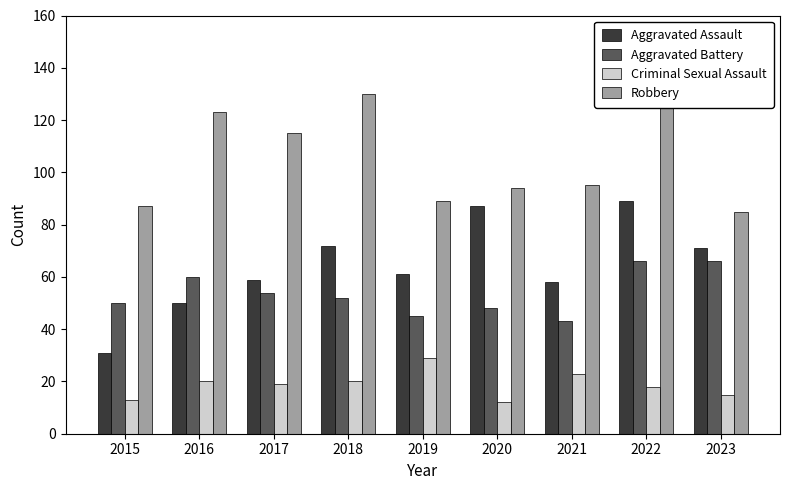

Reading right to left, transcribe all the data shown in this chart.

Aggravated Assault: 2023=71	2022=89	2021=58	2020=87	2019=61	2018=72	2017=59	2016=50	2015=31
Aggravated Battery: 2023=66	2022=66	2021=43	2020=48	2019=45	2018=52	2017=54	2016=60	2015=50
Criminal Sexual Assault: 2023=15	2022=18	2021=23	2020=12	2019=29	2018=20	2017=19	2016=20	2015=13
Robbery: 2023=85	2022=125	2021=95	2020=94	2019=89	2018=130	2017=115	2016=123	2015=87